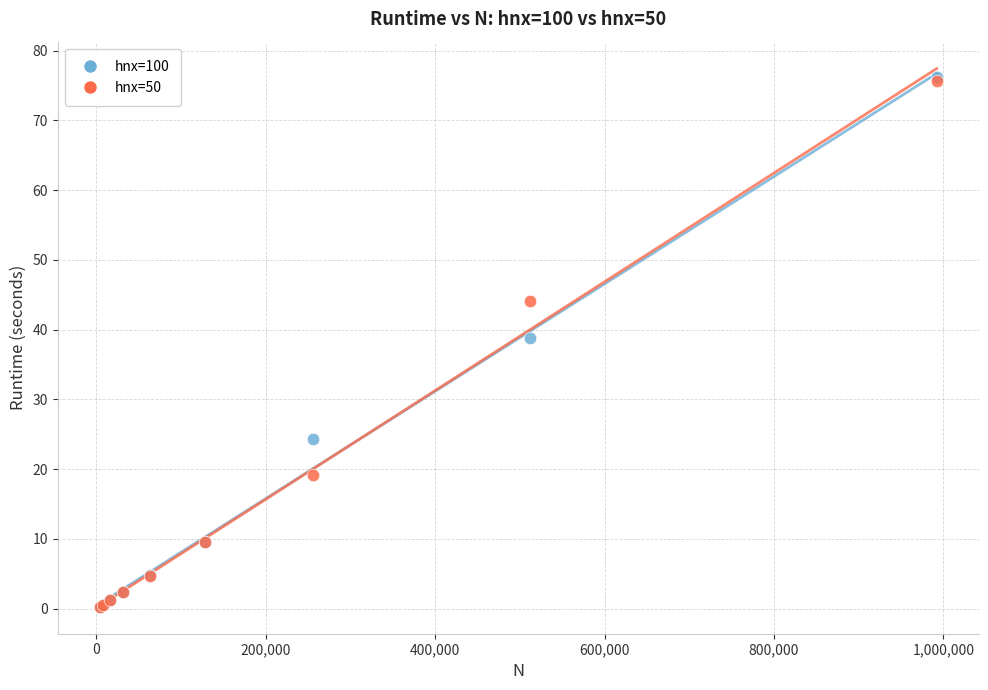

Across all series, what Y value is closest to 38?

38.9